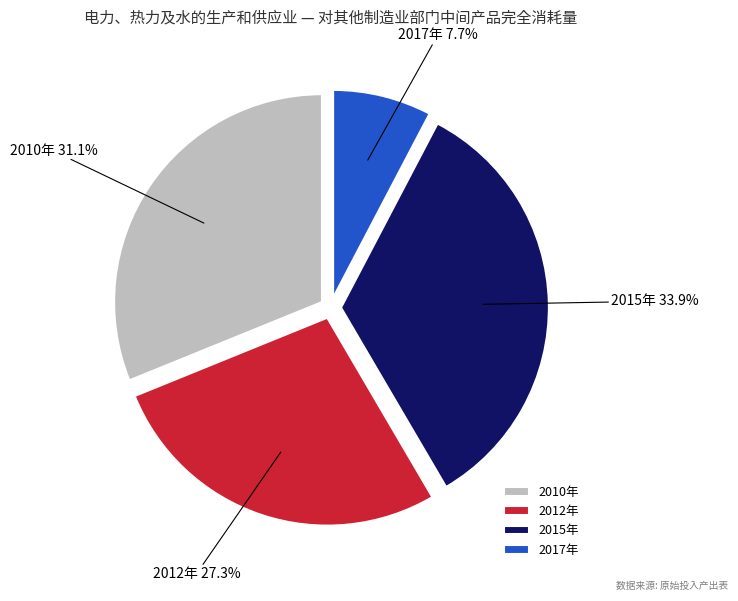

Is there any slice that represents more than half of the pie?

No